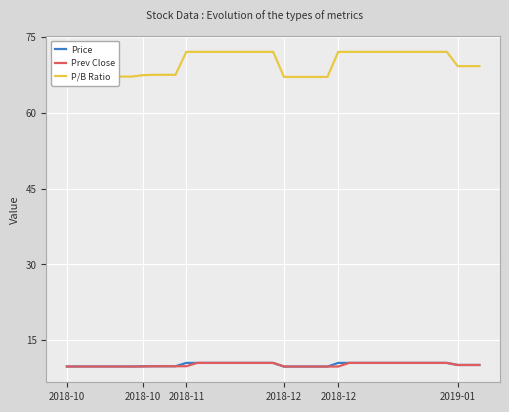

True or false: P/B Ratio and Prev Close cross at least once.

False